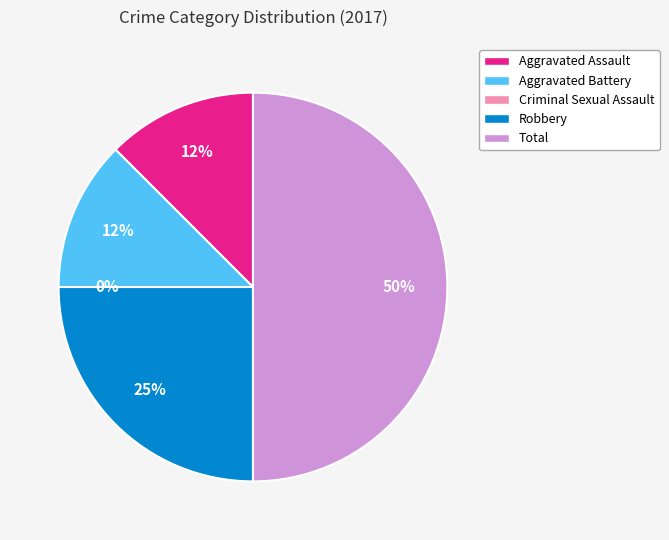

To the nearest percent, what is the difference between the Criminal Sexual Assault and Aggravated Battery slice percentages?

12%